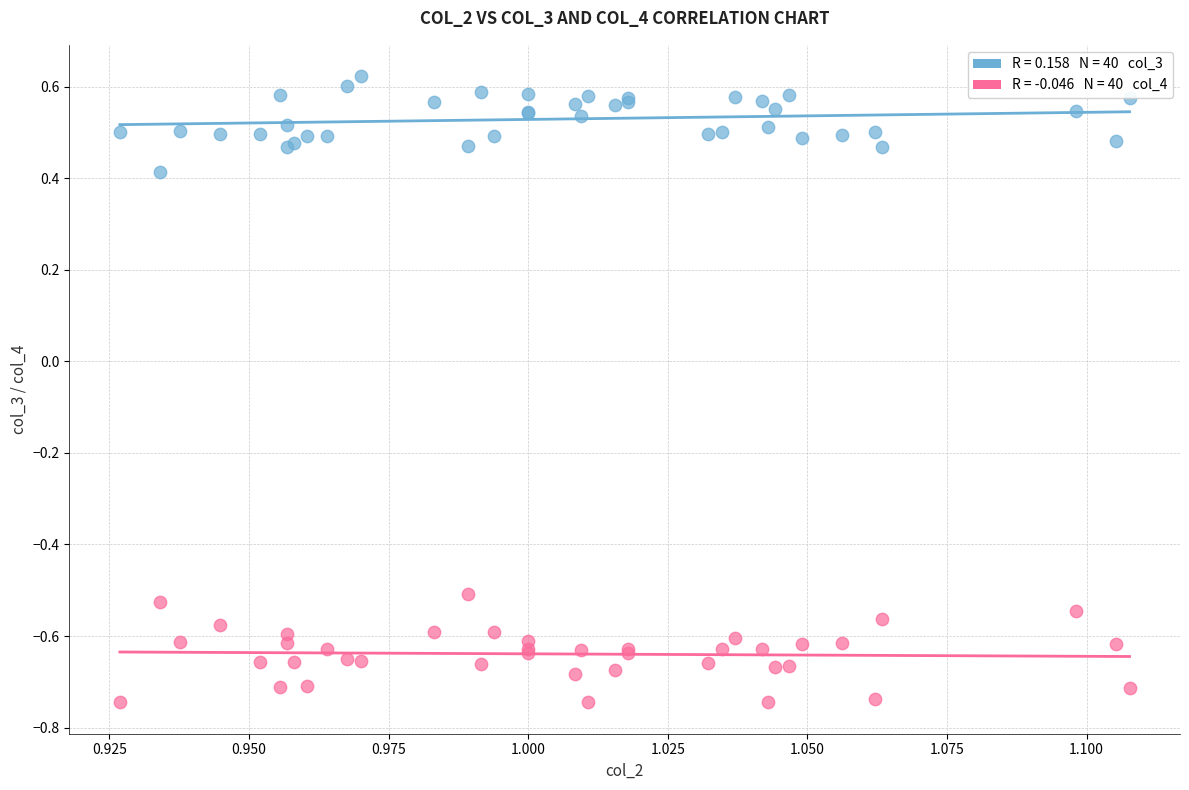

Across all series, what Y value is closest to 0?

0.4